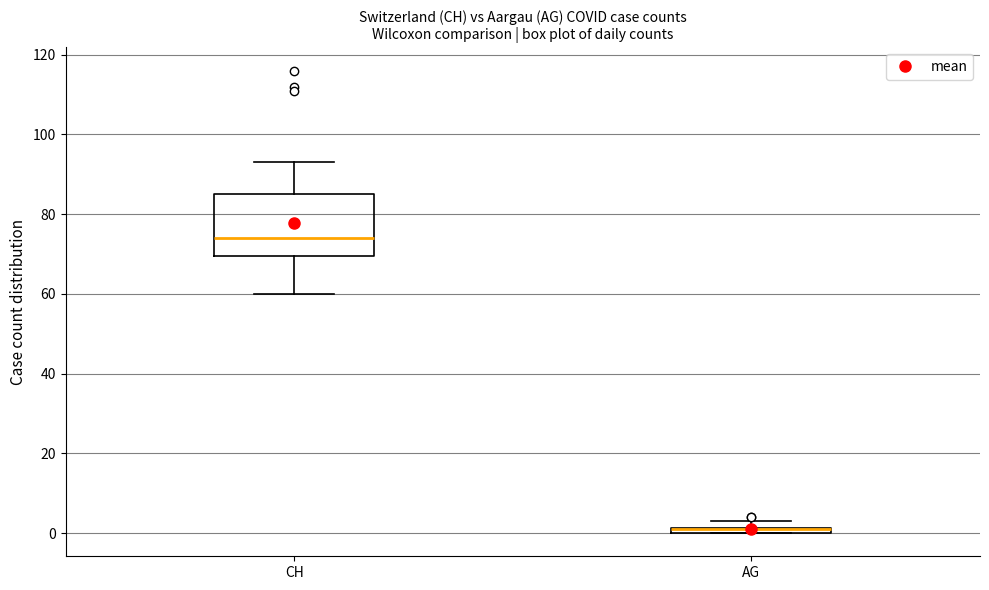

Which box is the tallest, from its lower edge to its upper edge?

CH